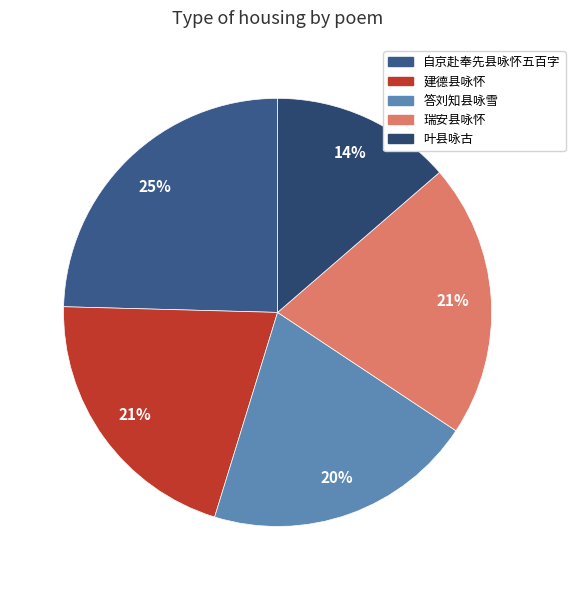

Rank the categories by value from lowest to highest.

叶县咏古, 答刘知县咏雪, 建德县咏怀, 瑞安县咏怀, 自京赴奉先县咏怀五百字